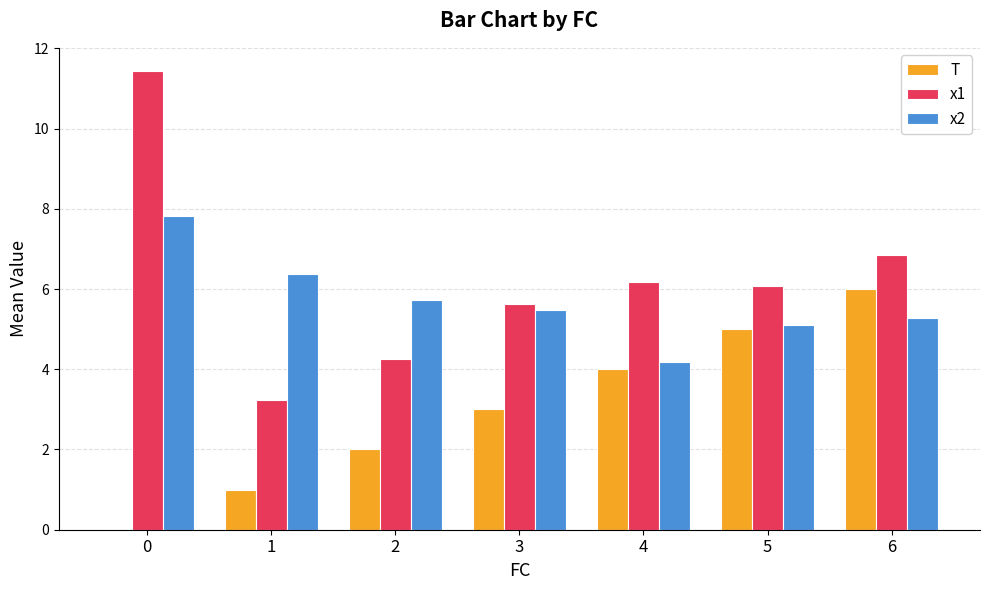

The value of x1 at 0 is 11.4. True or false?

True